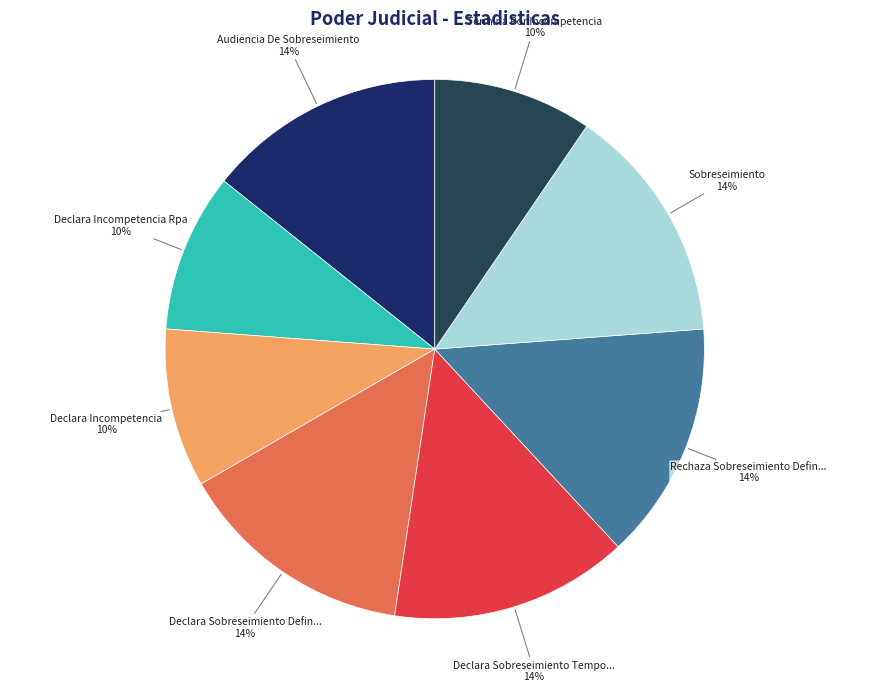

How many slices are in this pie chart?

8